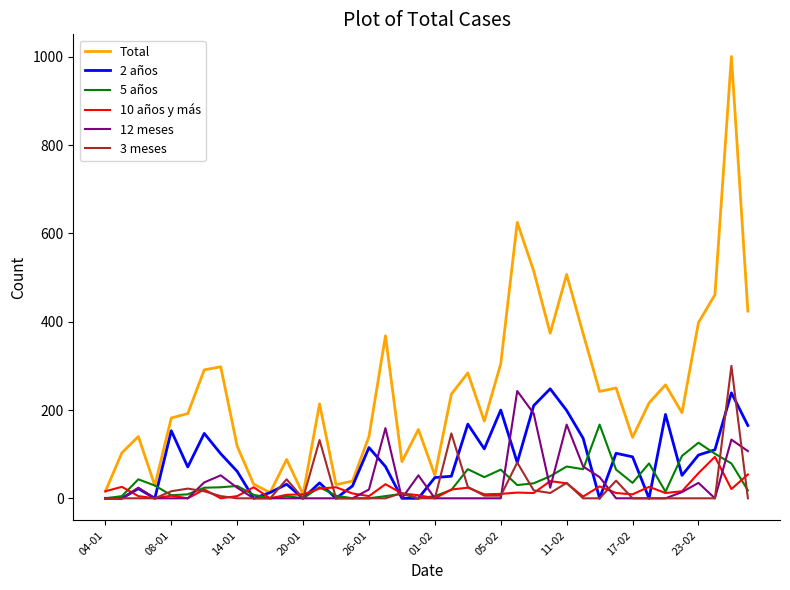

Does the chart display data point markers on the line(s)?

No